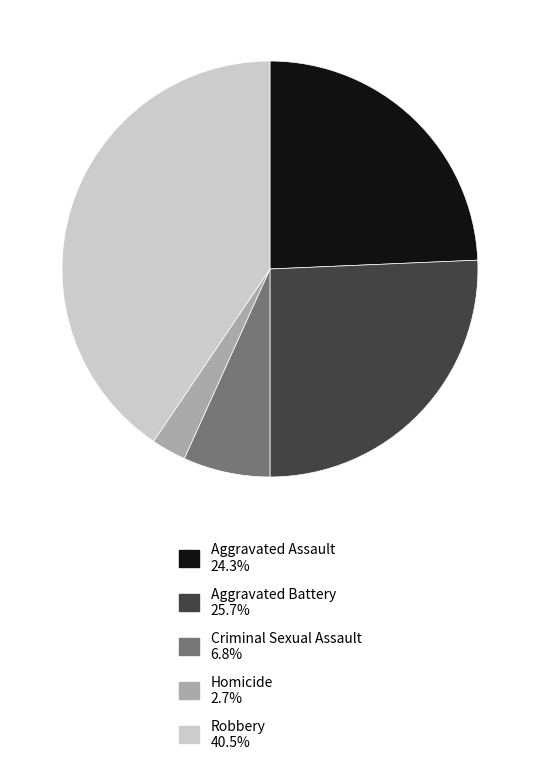

How many slices are in this pie chart?

5